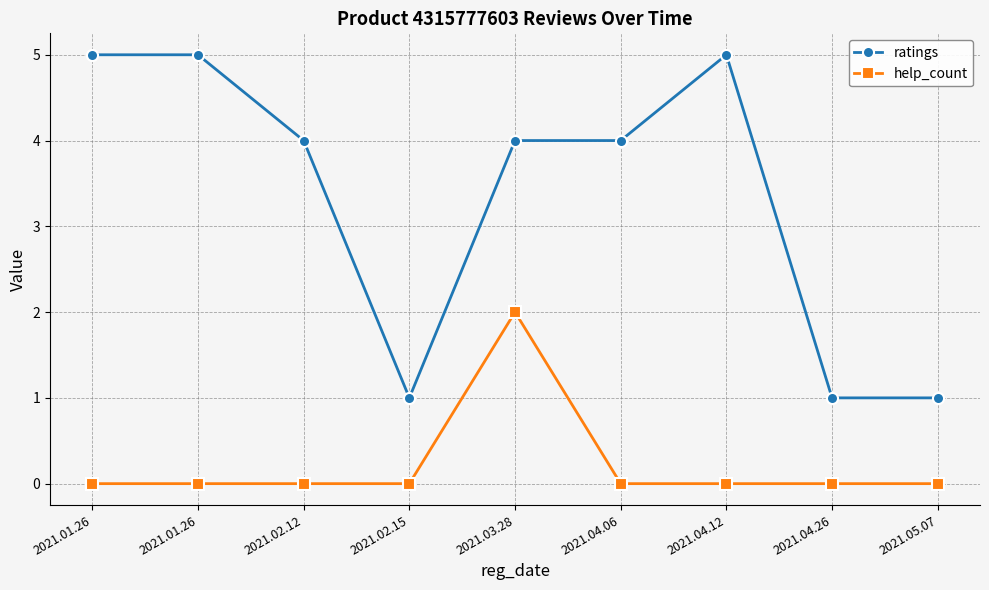

List the labels in order of ratings value, smallest first.

2021.02.15, 2021.04.26, 2021.05.07, 2021.02.12, 2021.03.28, 2021.04.06, 2021.01.26, 2021.01.26, 2021.04.12